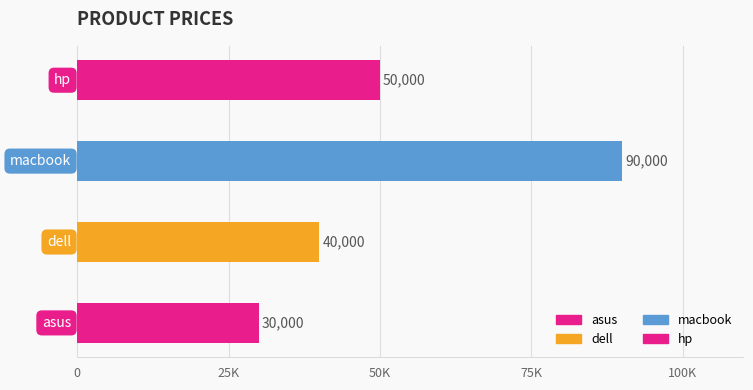

How many values are below 50000?

2